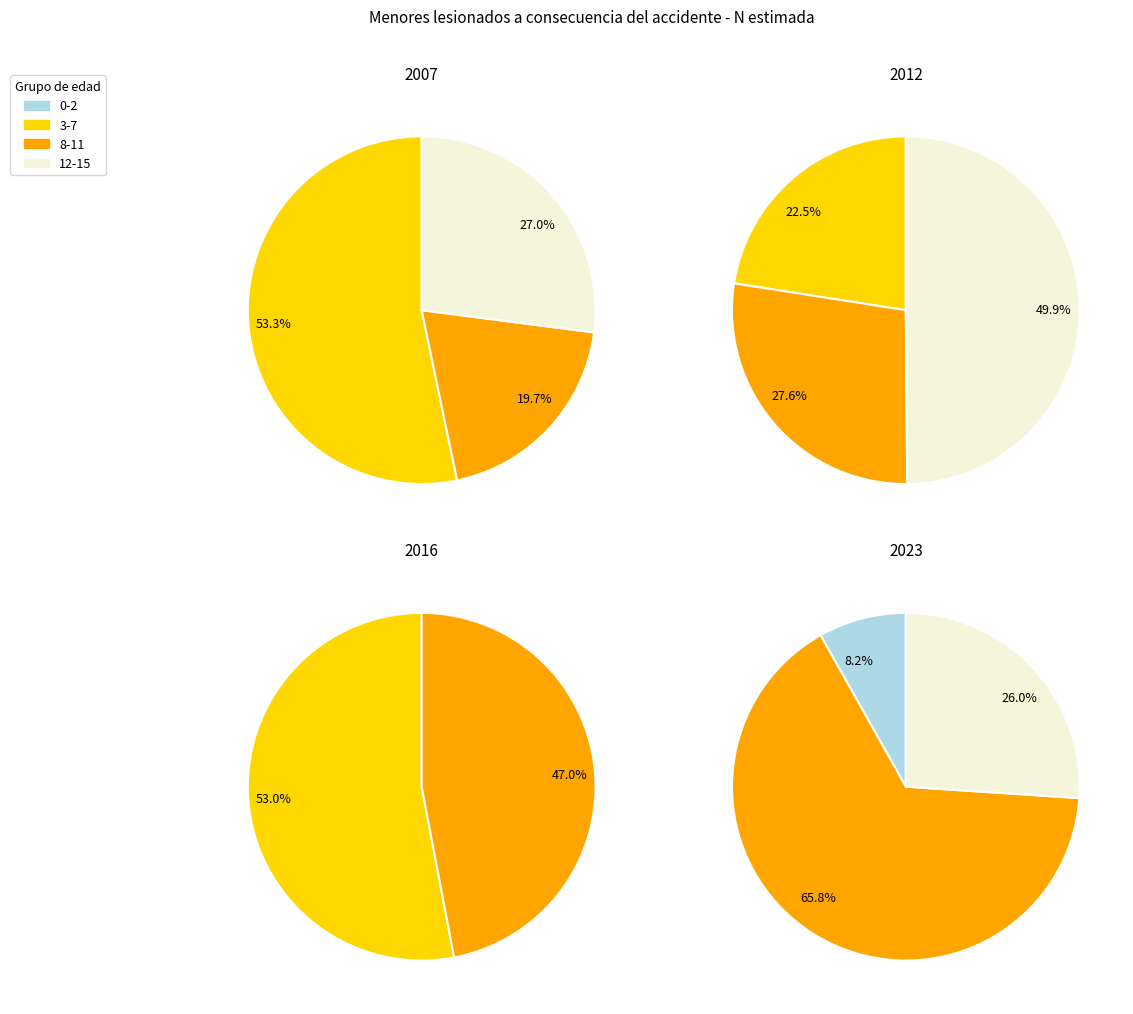

Does 8-11 account for over 50% of the chart?

Yes